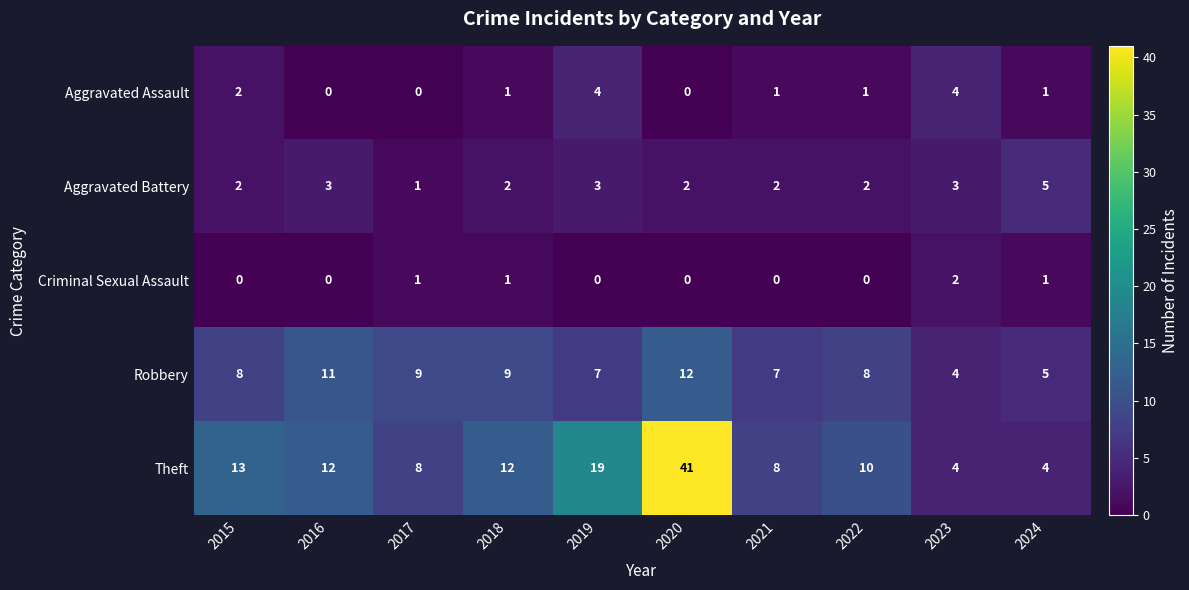

The value of Robbery at 2018 is 12. True or false?

False